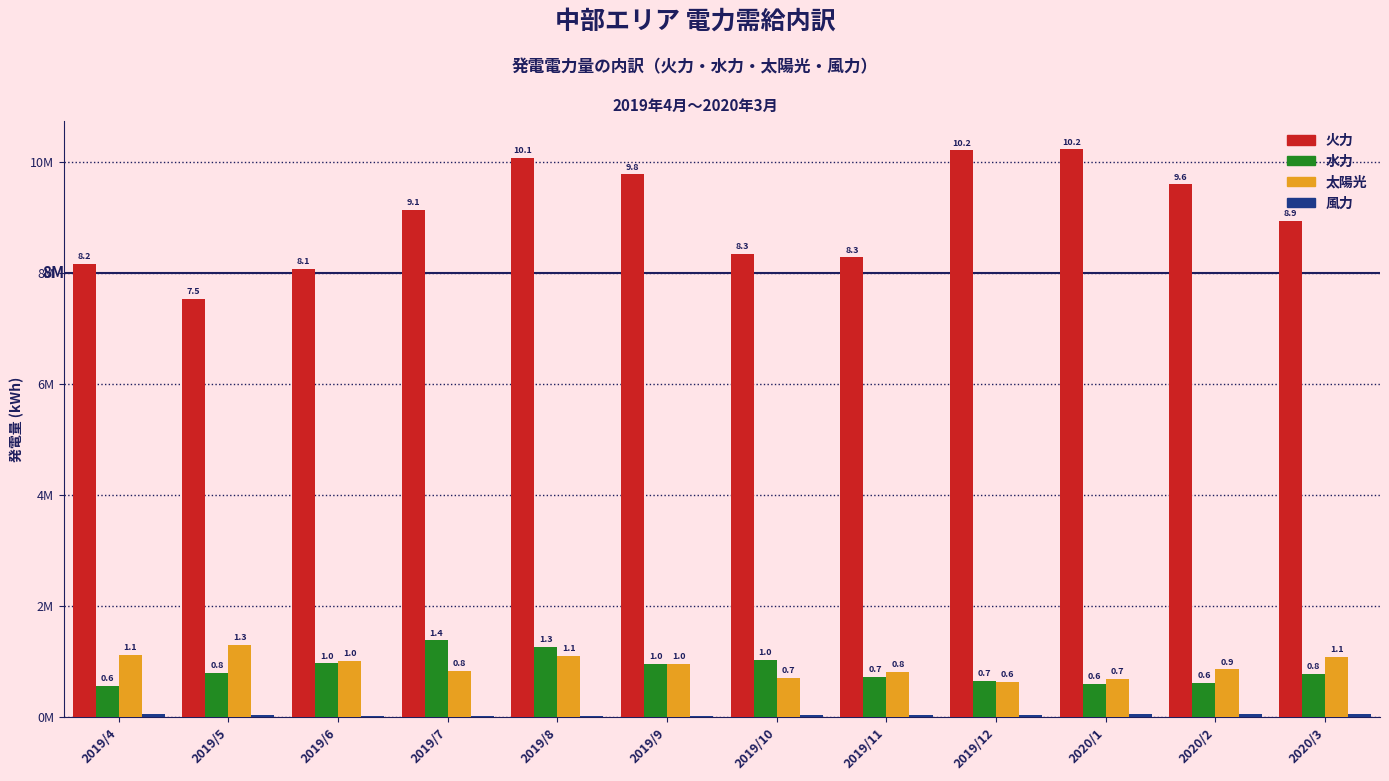

Rank the series at 2019/4 from lowest to highest value.

風力, 水力, 太陽光, 火力